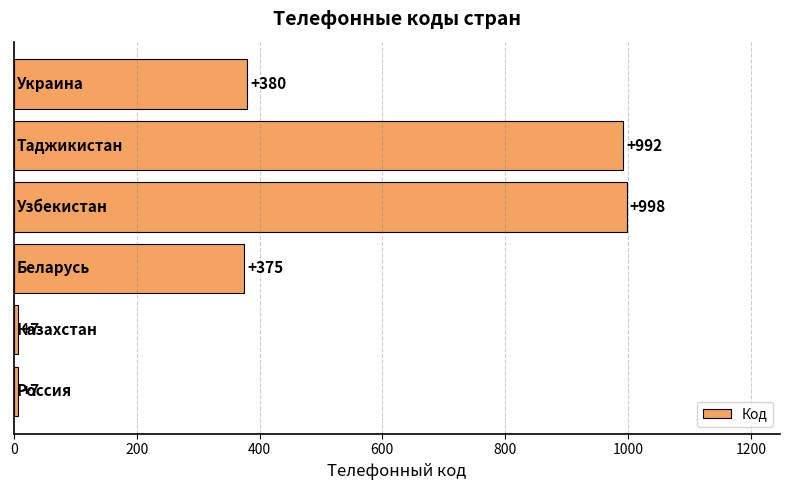

What is the greatest value displayed?

998